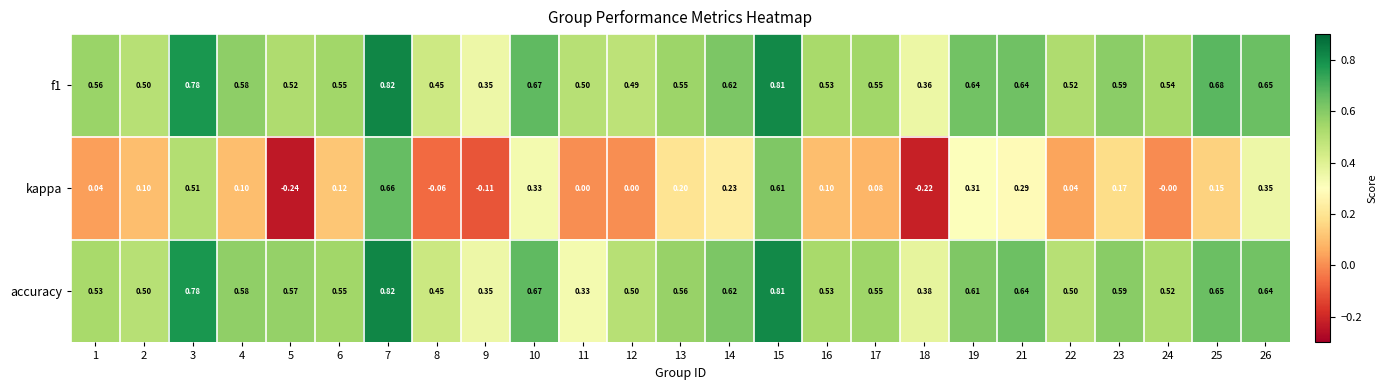

Which series has the largest range (max minus min)?

kappa